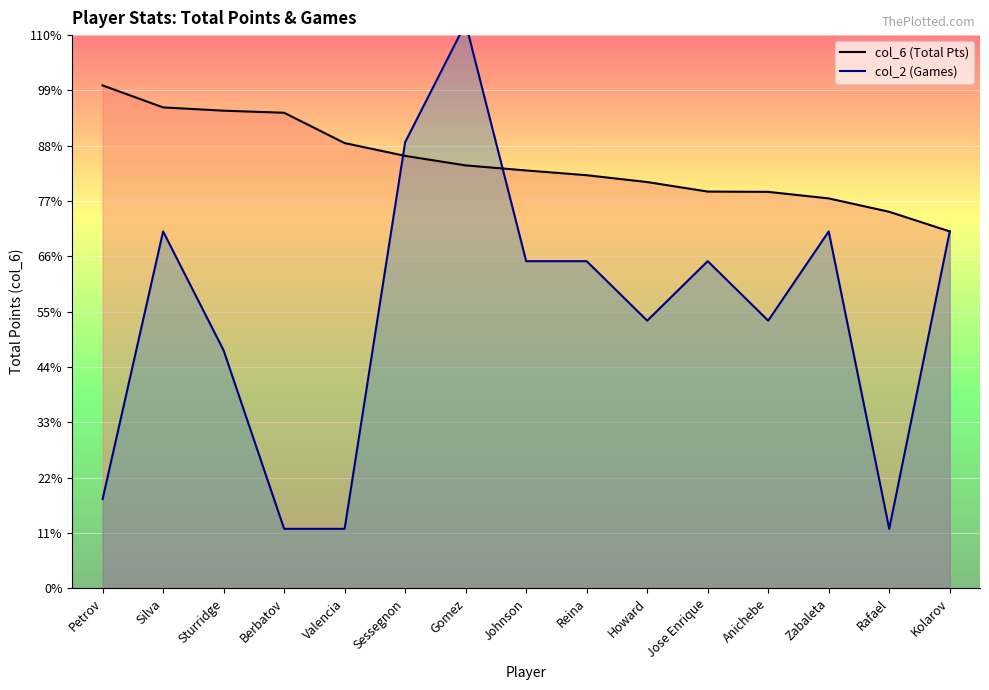

Rank the series by their maximum value, from lowest to highest.

col_6 (Total Pts), col_2 (Games)